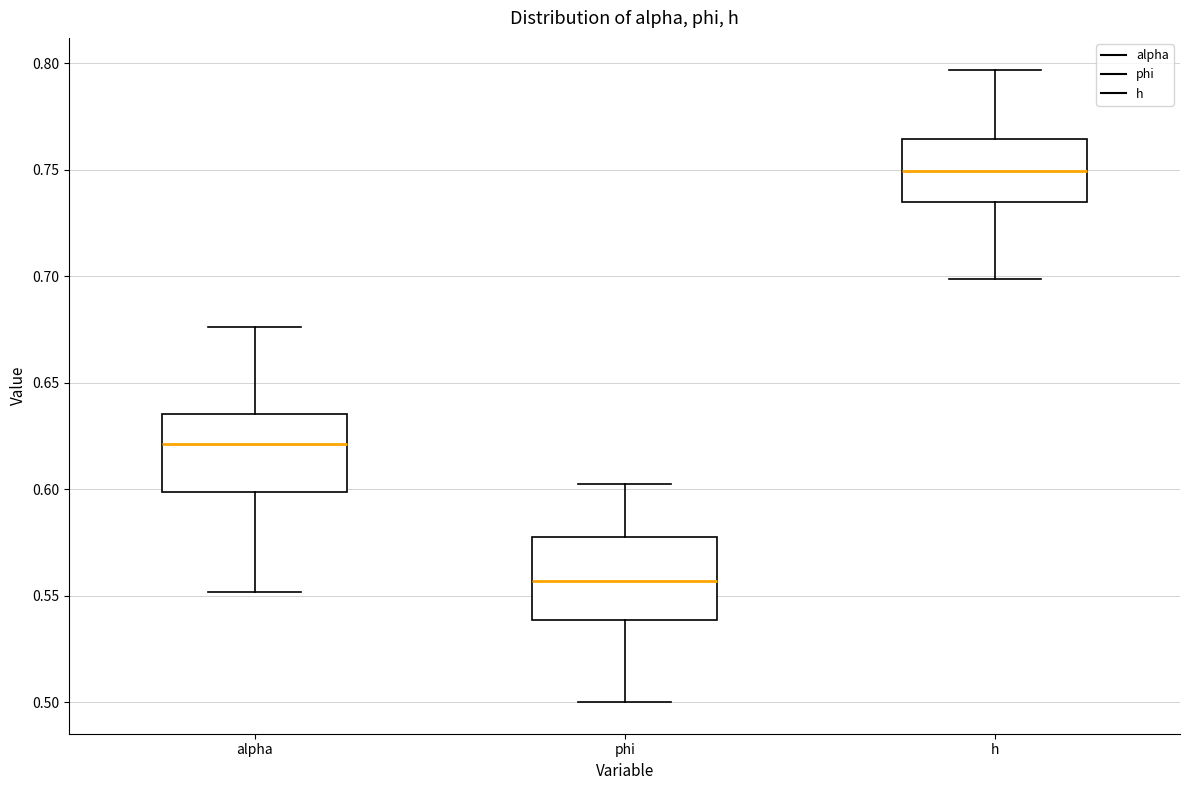

Reading left to right, read every box against the y-axis: the position of its median line, the range the box covers, and the ends of its whiskers. The values are not printed on the chart, so give them approximately, as read against the axis.

alpha: median 0.620, box 0.600 to 0.635, whiskers 0.550 to 0.675
phi: median 0.555, box 0.540 to 0.580, whiskers 0.500 to 0.605
h: median 0.750, box 0.735 to 0.765, whiskers 0.700 to 0.795